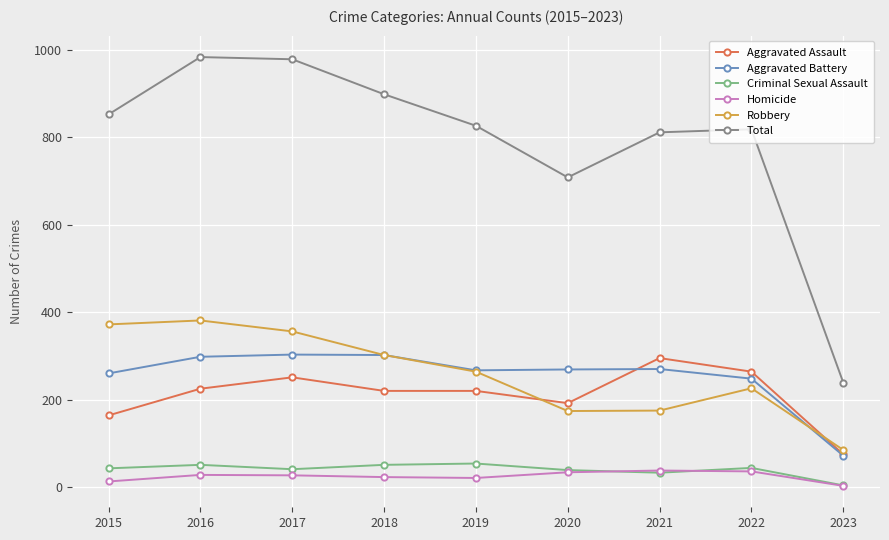

Which series has the largest range (max minus min)?

Total